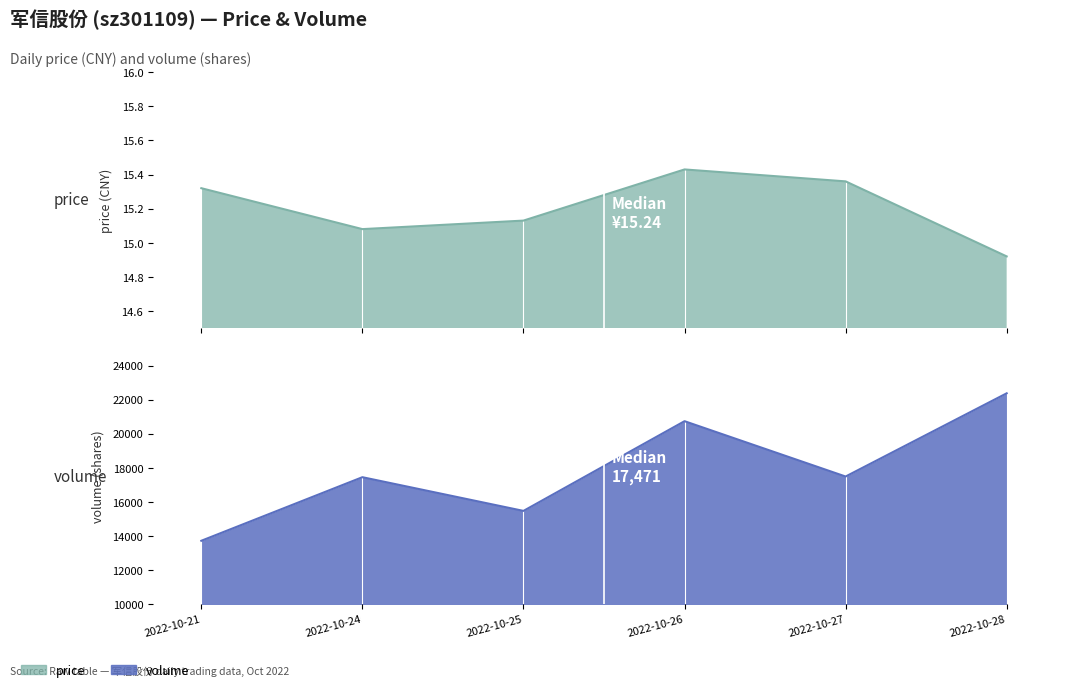

Reading left to right, transcribe all the data shown in this chart.

price: 15.3	15.1	15.1	15.4	15.4	14.9
volume: 13723.0	17451.0	15475.0	20736.0	17491.0	22371.0